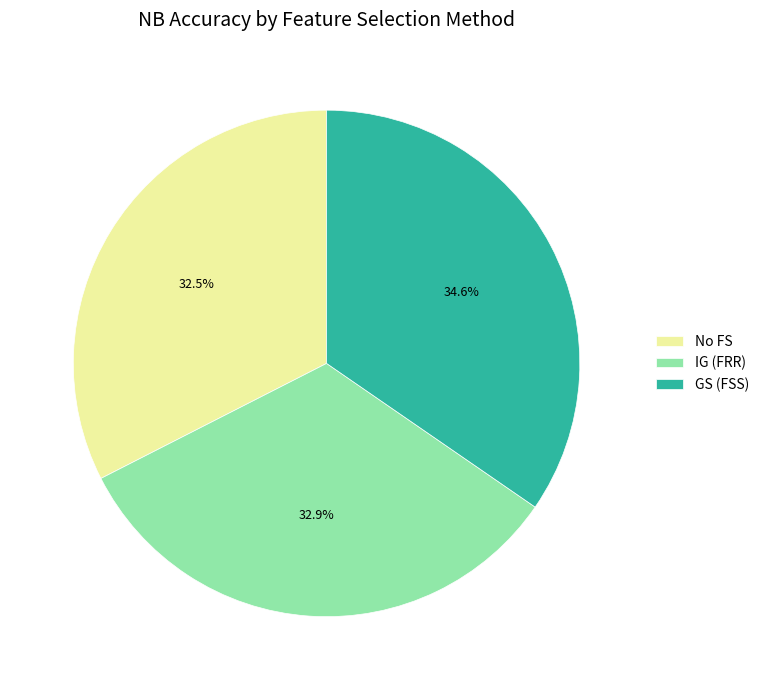

Is the sum of GS (FSS) and No FS greater than half?

Yes